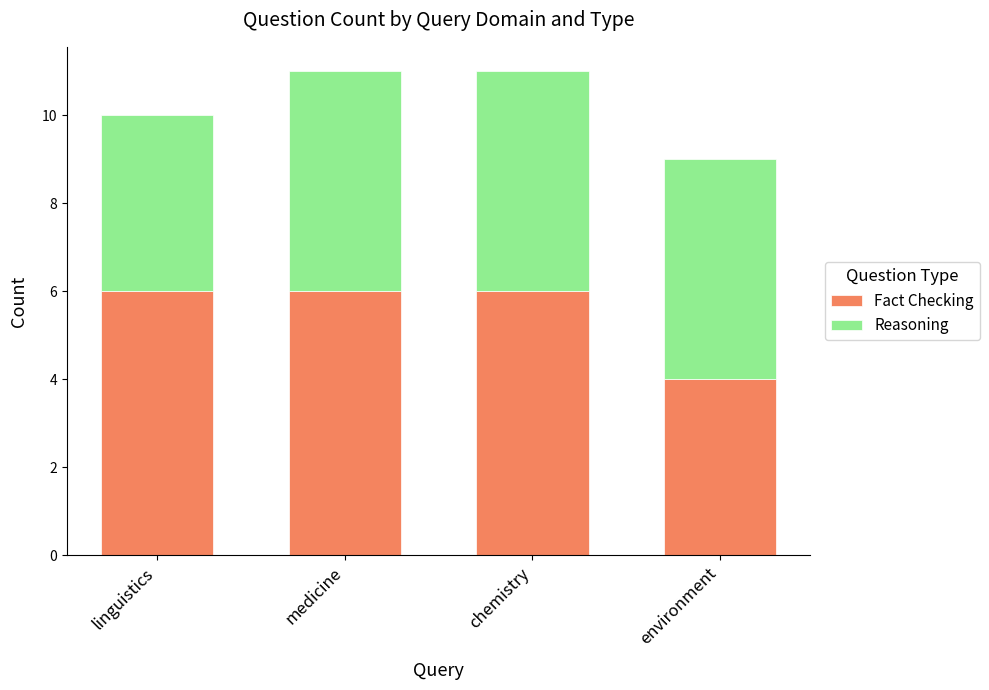

The value of Fact Checking at chemistry is 6. True or false?

True